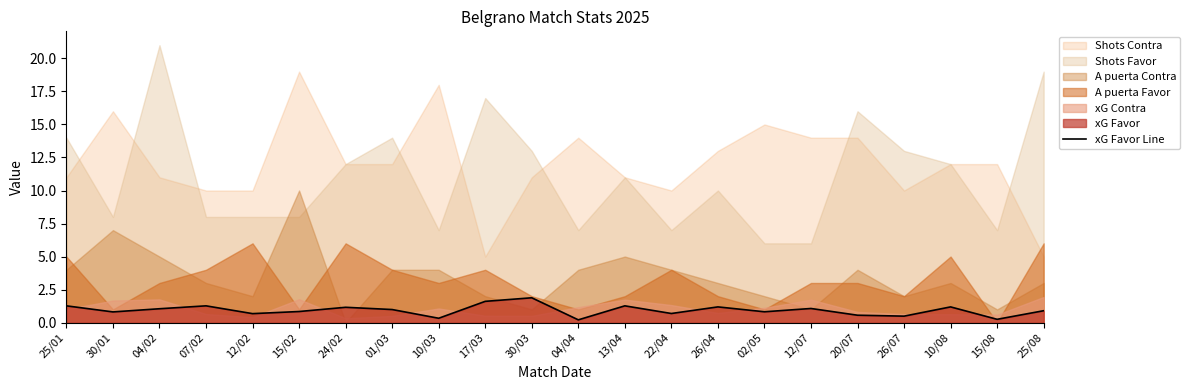

The value at 22/04 is 0.7. True or false?

True